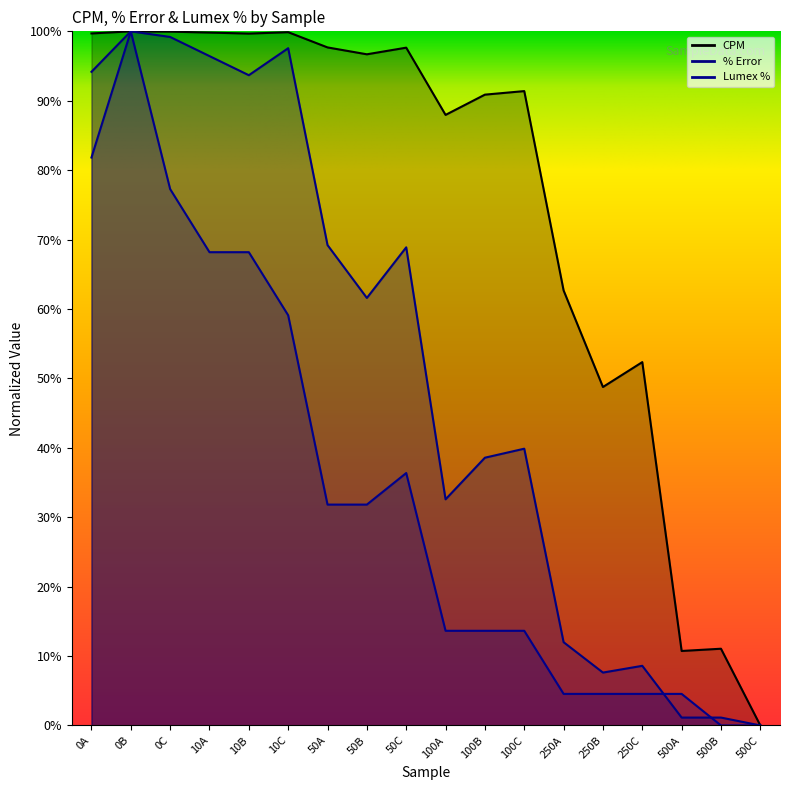

Reading left to right, extract all data points from this chart.

CPM: 99.7	100.0	100.0	99.8	99.7	99.9	97.7	96.7	97.6	88.0	90.9	91.4	62.7	48.8	52.3	10.7	11.1	0.0
% Error: 94.2	100.0	99.2	96.4	93.7	97.6	69.2	61.6	68.9	32.6	38.6	39.9	12.0	7.6	8.6	1.1	1.1	0.0
Lumex %: 81.8	100.0	77.3	68.2	68.2	59.1	31.8	31.8	36.4	13.6	13.6	13.6	4.5	4.5	4.5	4.5	0.0	0.0